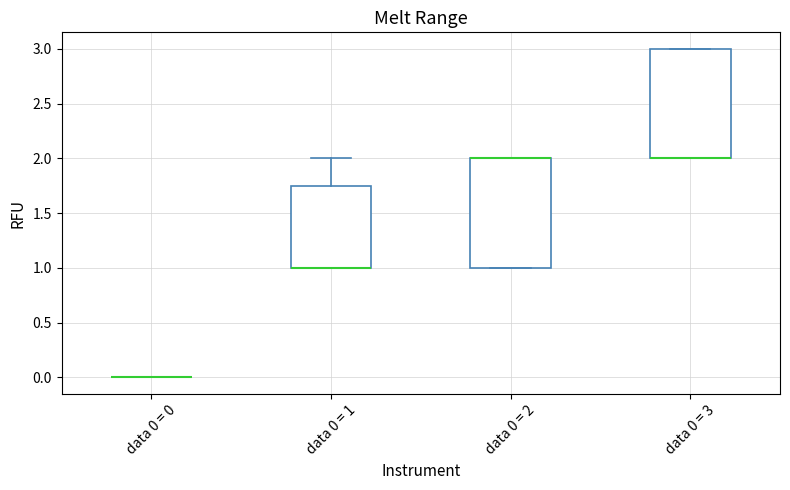

Reading left to right, read every box against the y-axis: the position of its median line, the range the box covers, and the ends of its whiskers. The values are not printed on the chart, so give them approximately, as read against the axis.

data 0 = 0: box collapsed to a line at 0.00, whiskers 0.00 to 0.00
data 0 = 1: median 1.00 (drawn on the box's lower edge), box 1.00 to 1.75, whiskers 1.00 to 2.00
data 0 = 2: median 2.00 (drawn on the box's upper edge), box 1.00 to 2.00, whiskers 1.00 to 2.00
data 0 = 3: median 2.00 (drawn on the box's lower edge), box 2.00 to 3.00, whiskers 2.00 to 3.00